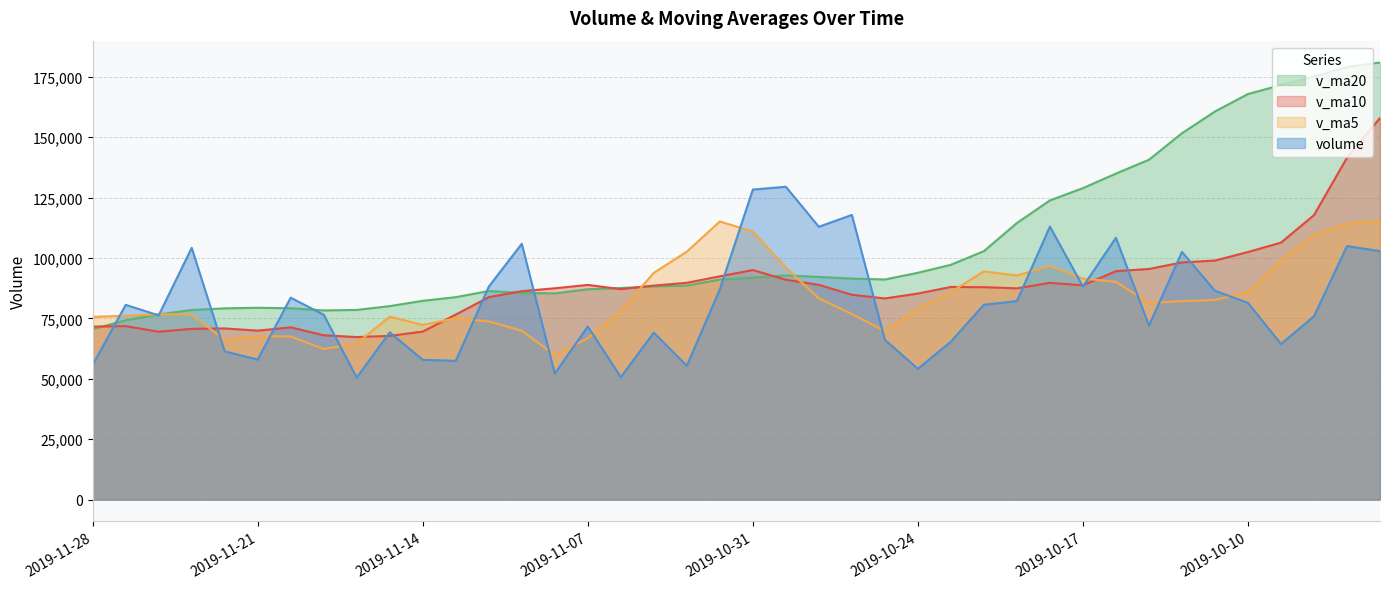

True or false: v_ma10 and v_ma5 intersect in this chart.

True